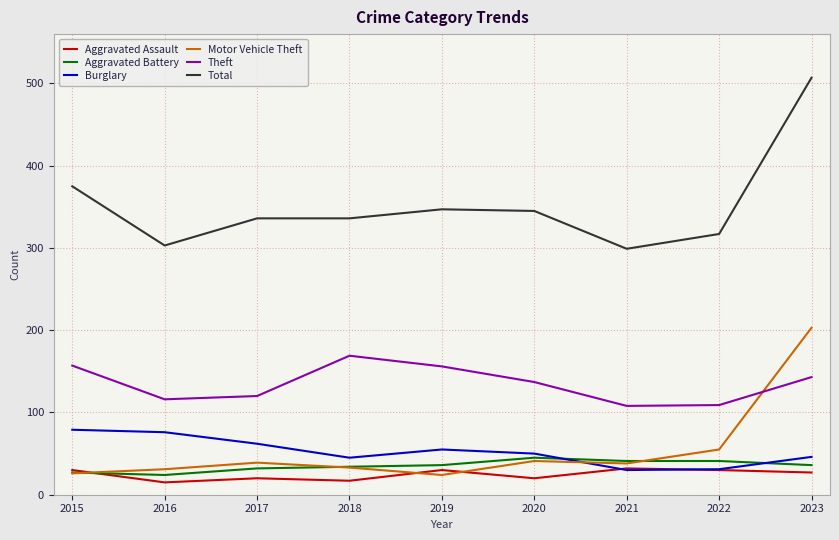

Which series has the largest total across all categories?

Total